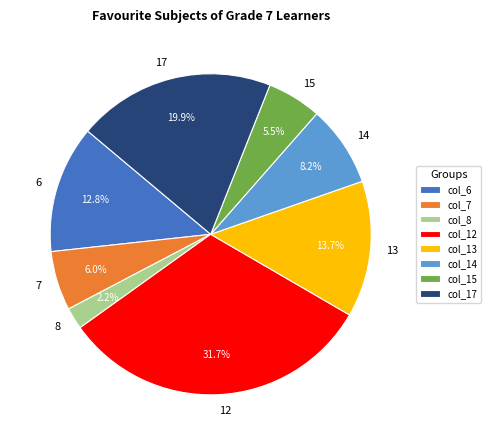

Which category has the smallest portion of the pie?

8